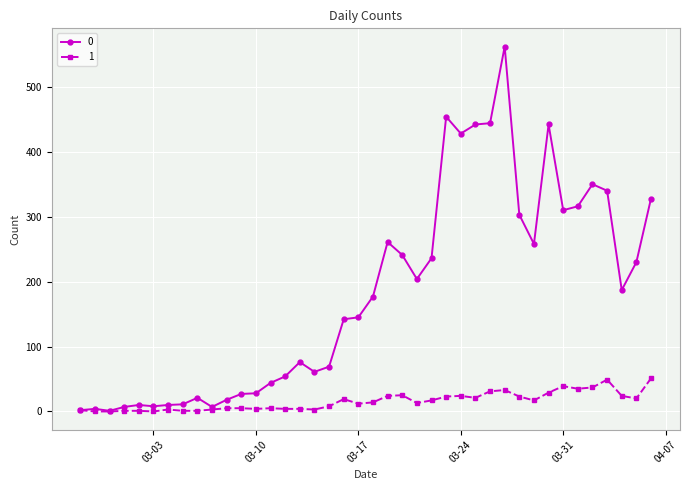

List the series in order of their peak value, highest first.

0, 1